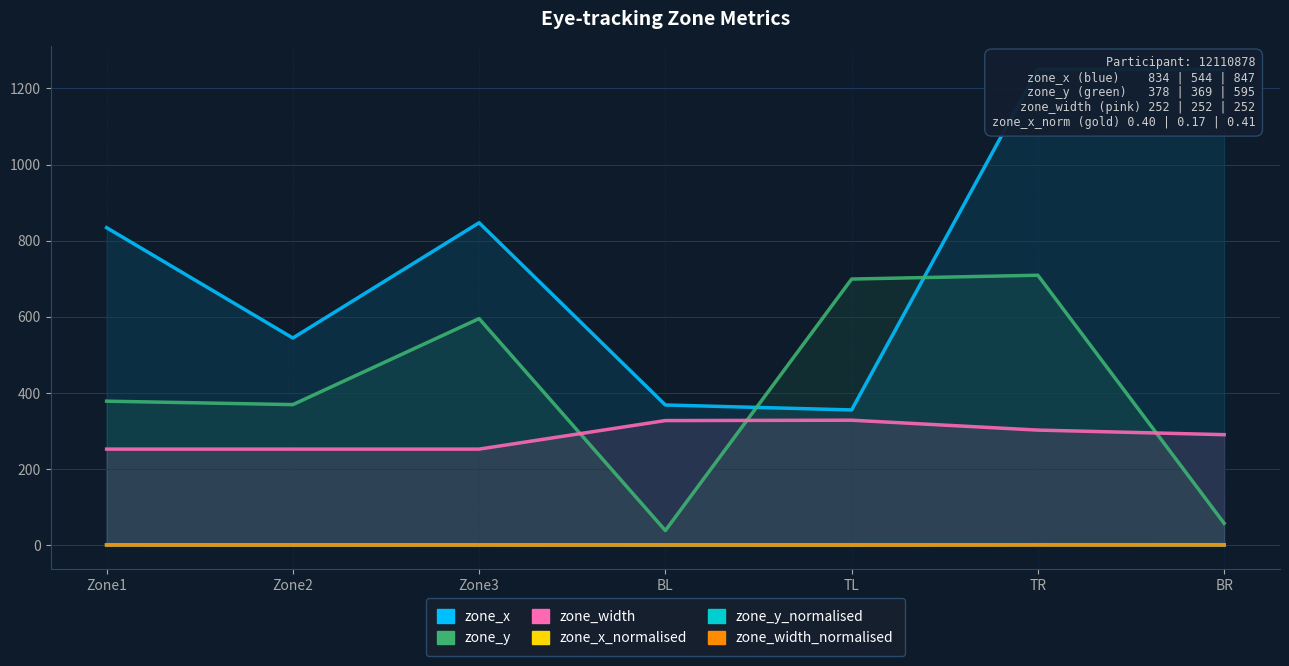

True or false: zone_x_normalised has a value of 0.2 at Zone3.

False